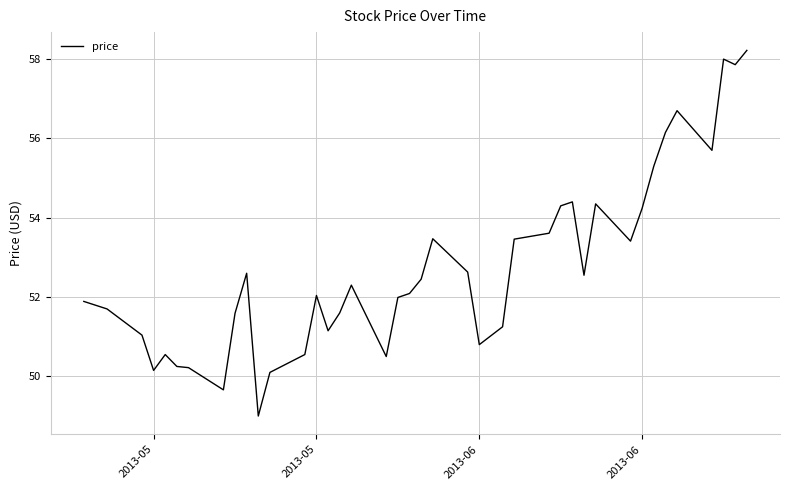

What is the maximum value shown in the chart?

58.2